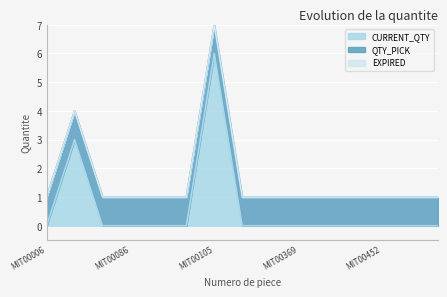

At which category does CURRENT_QTY reach its first local peak?

MIT00047